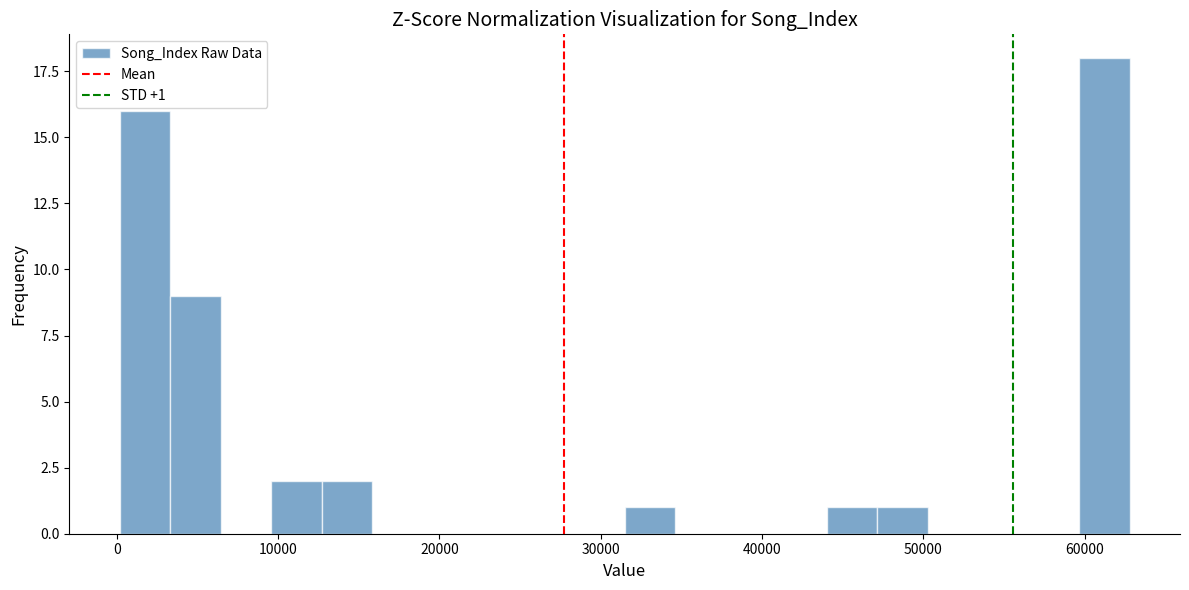

Around what value on the x-axis is the tallest bar? Give the approximate position of its centre, as read against the axis.

61000